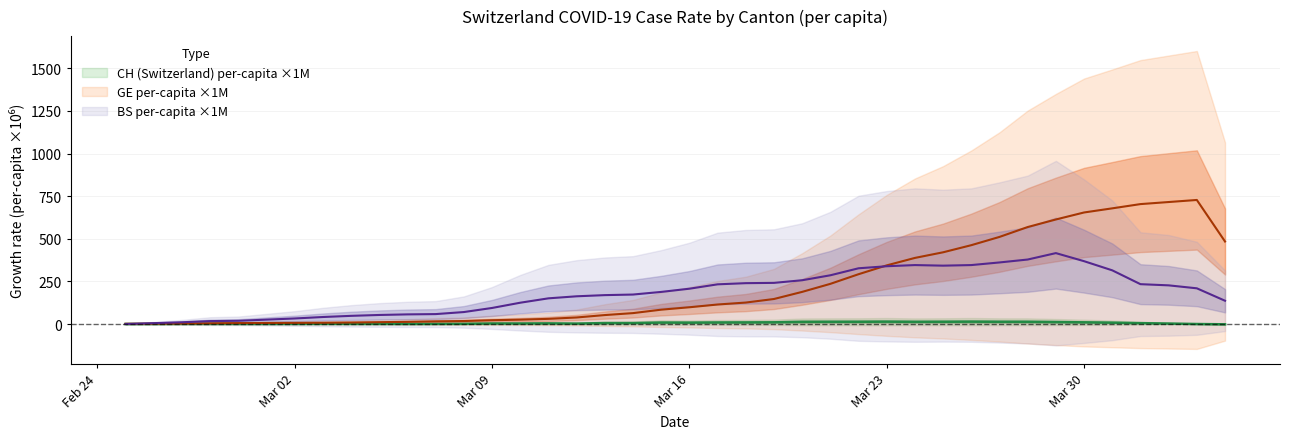

True or false: GE_pc and BS_pc intersect in this chart.

True